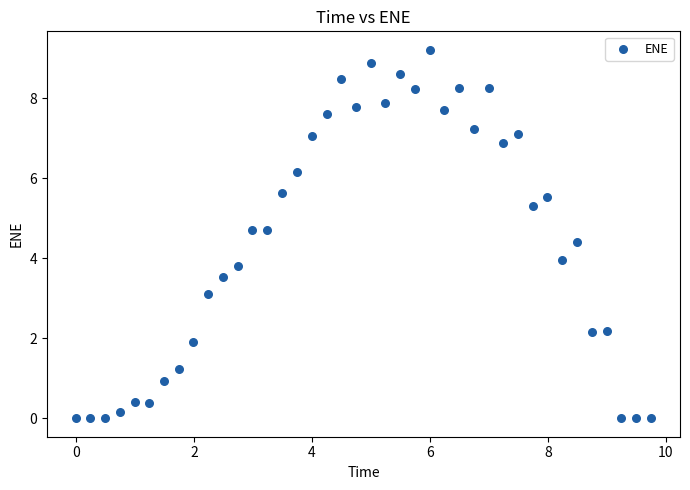

What is the range of X values (max minus min)?

9.8